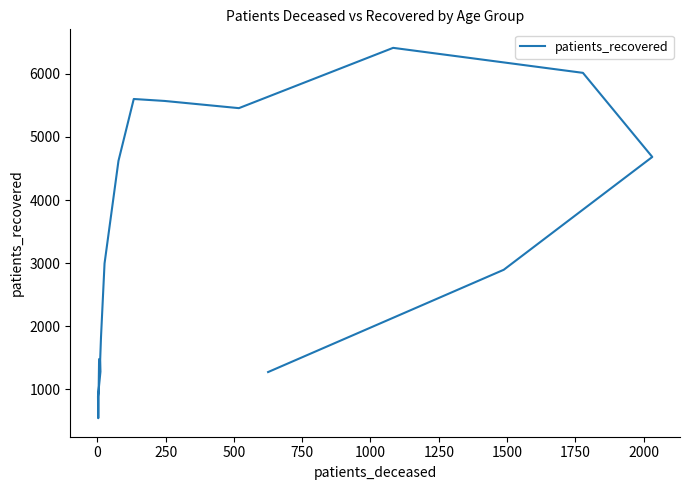

What is the greatest value displayed?

6411